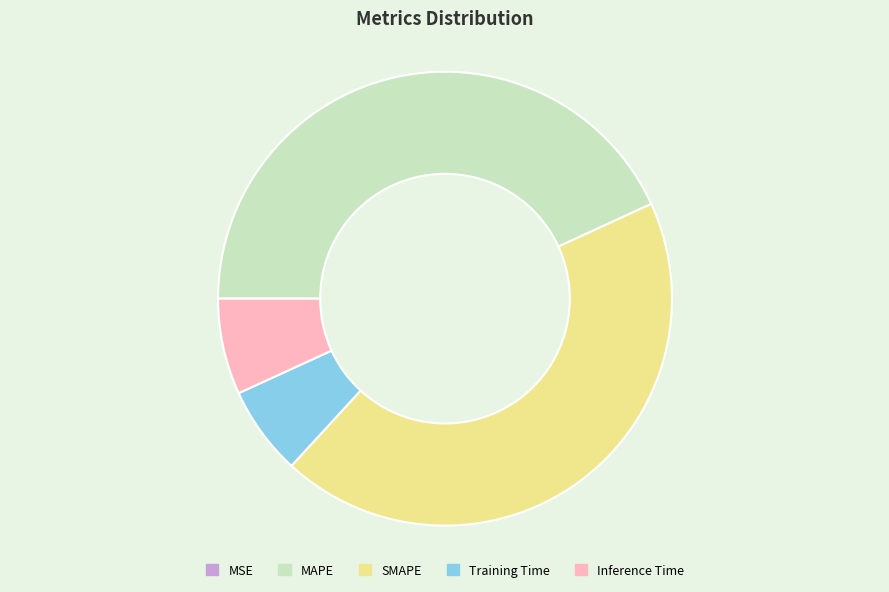

Is the sum of Training Time and Inference Time greater than half?

No